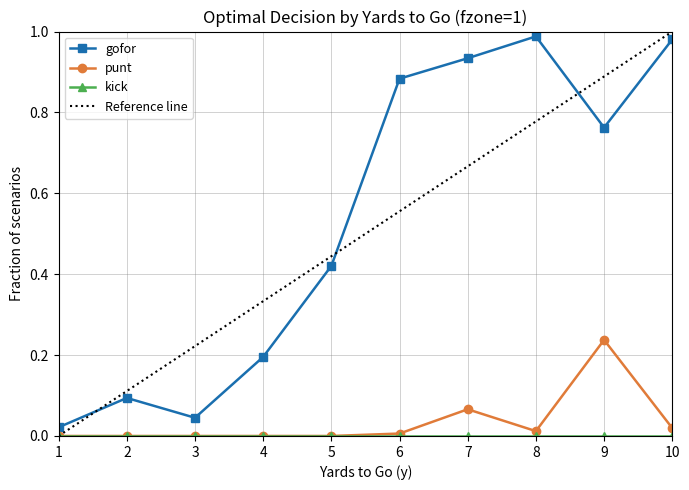

List the labels in order of punt value, largest first.

9, 7, 10, 8, 6, 1, 2, 3, 4, 5